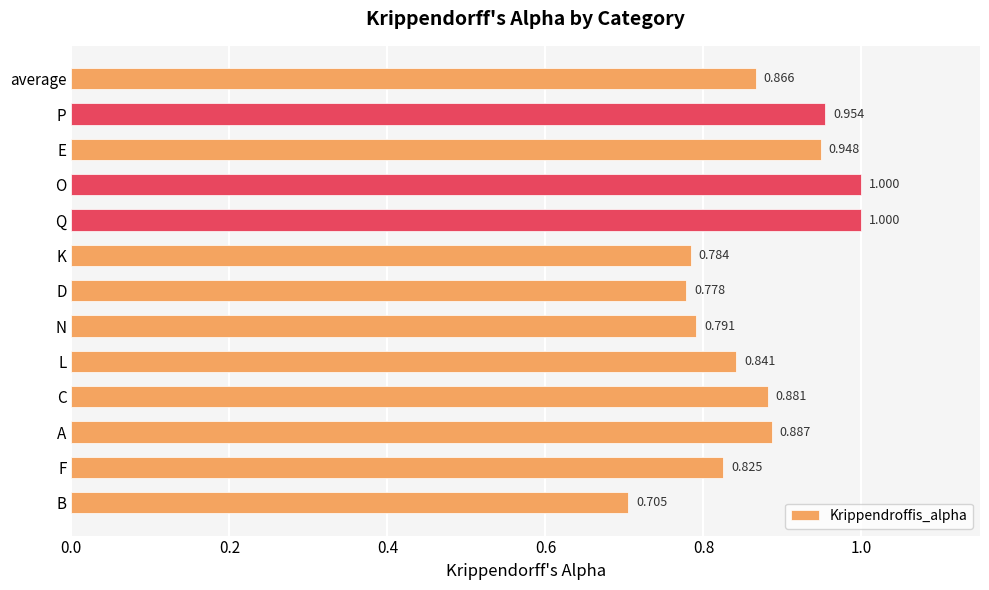

Between L and average, which is larger?

average